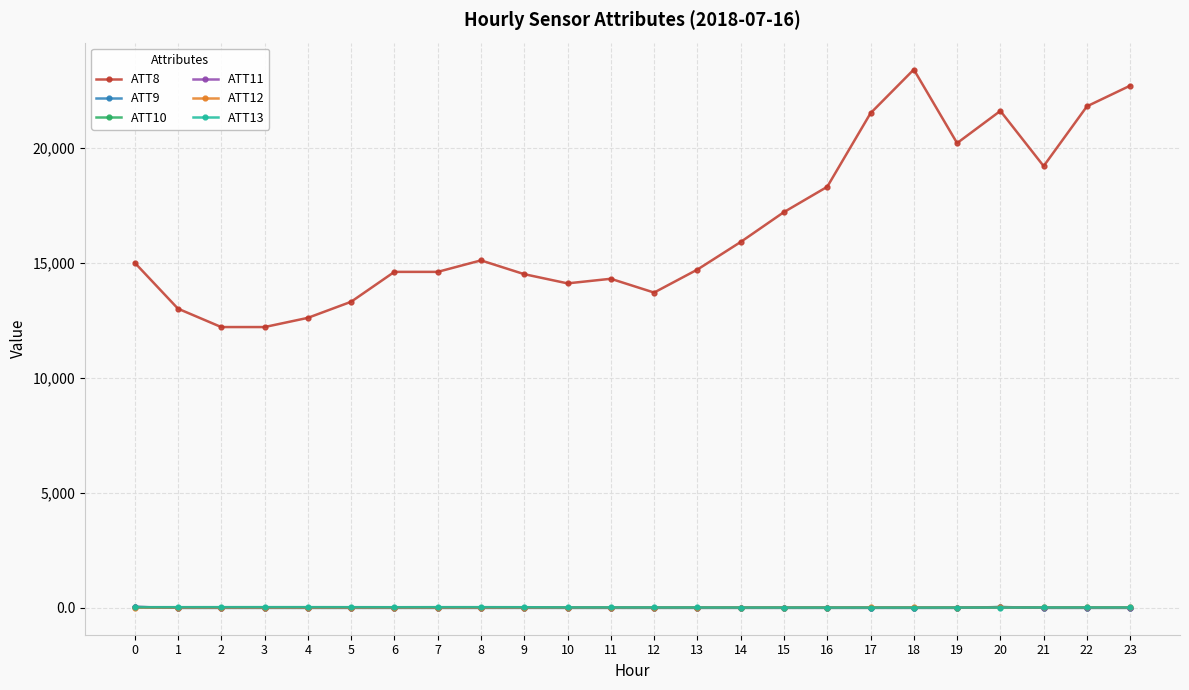

What is the maximum value shown in the chart?

23400.0